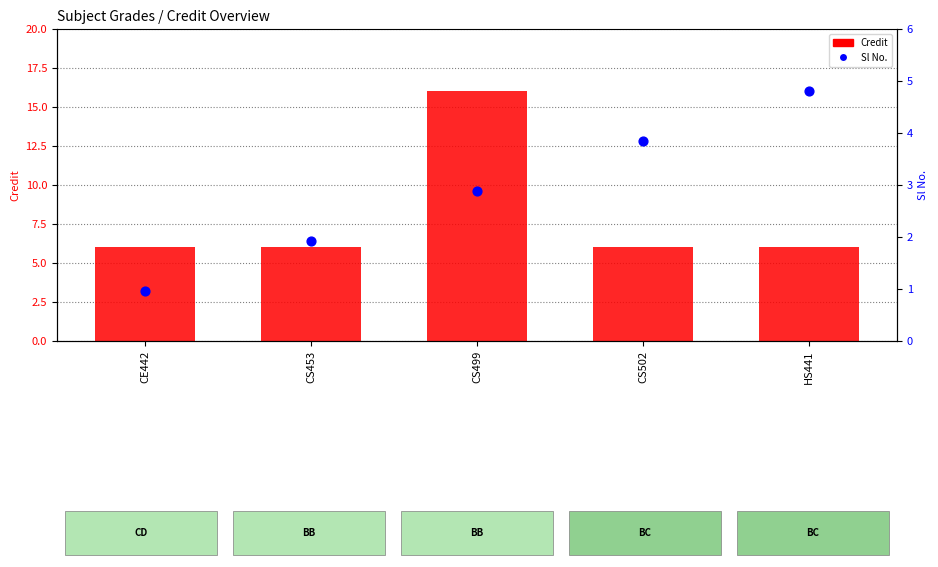

What are all the series names shown in the legend?

Credit, Sl No.